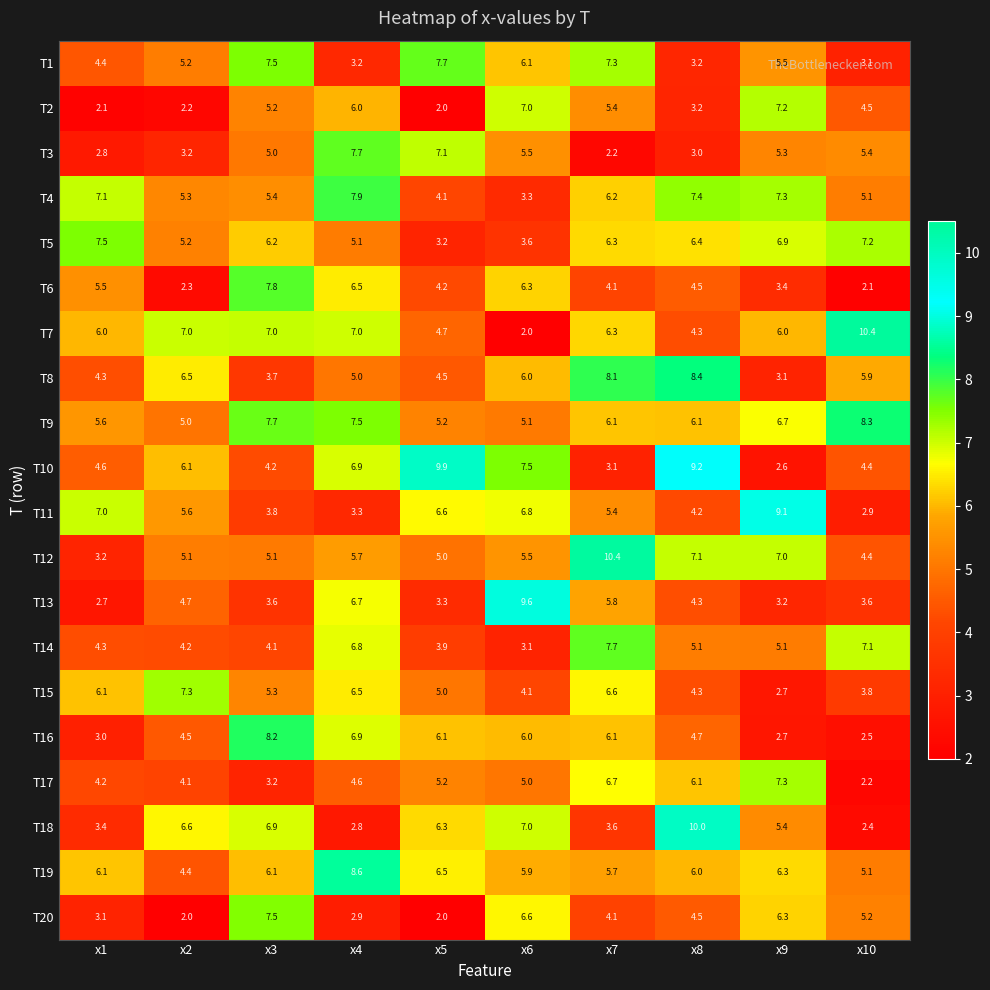

List the labels in order of T5 value, smallest first.

x5, x6, x4, x2, x3, x7, x8, x9, x10, x1